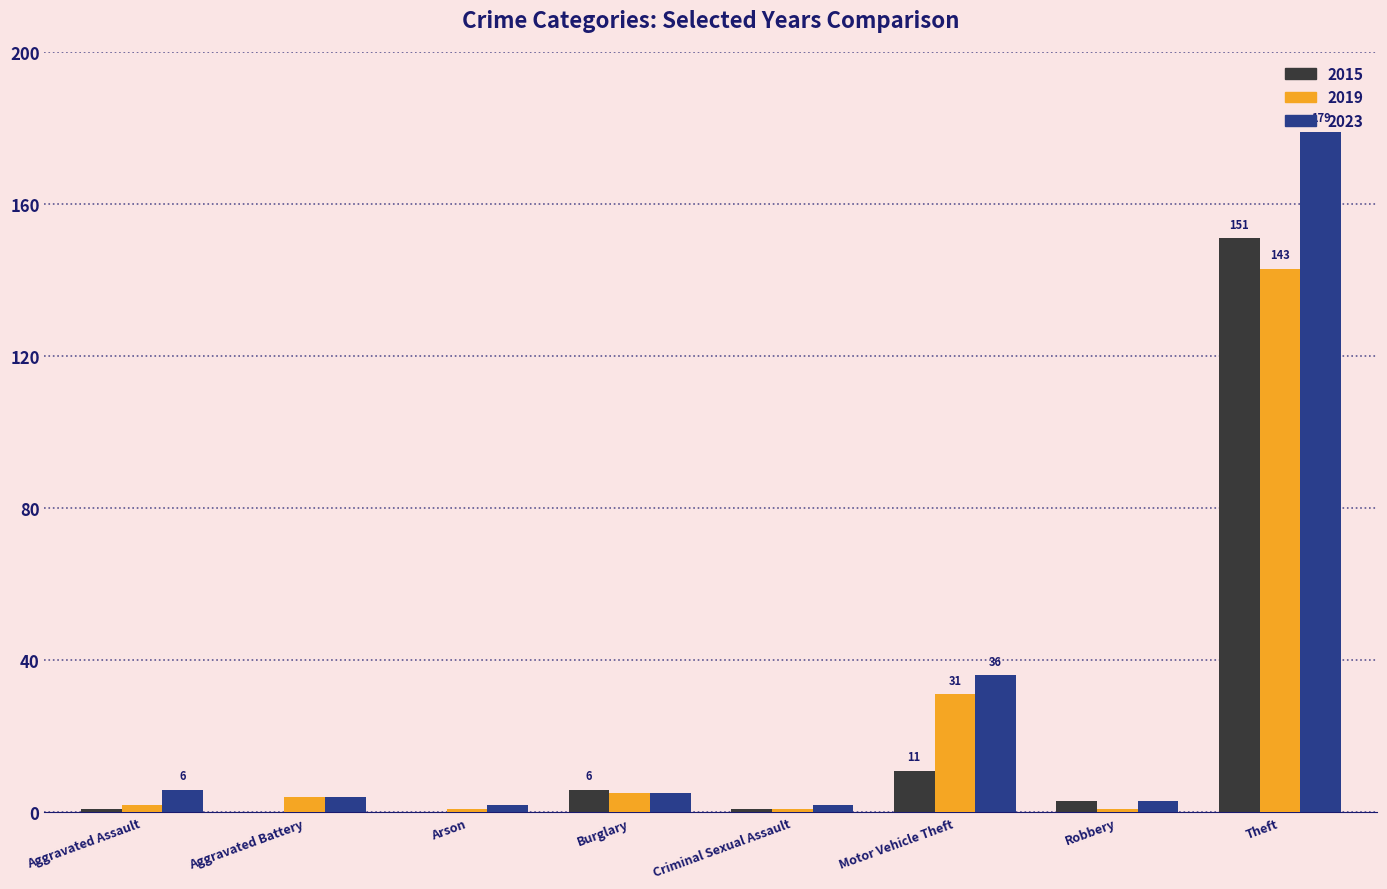

Which category has the highest value across all series?

Theft